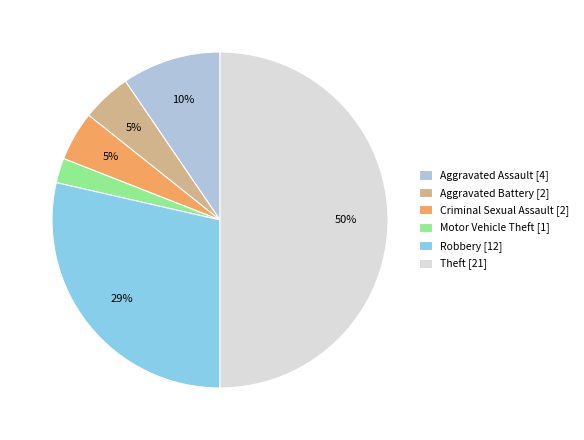

What is the smallest slice in the pie chart?

Motor Vehicle Theft [1]